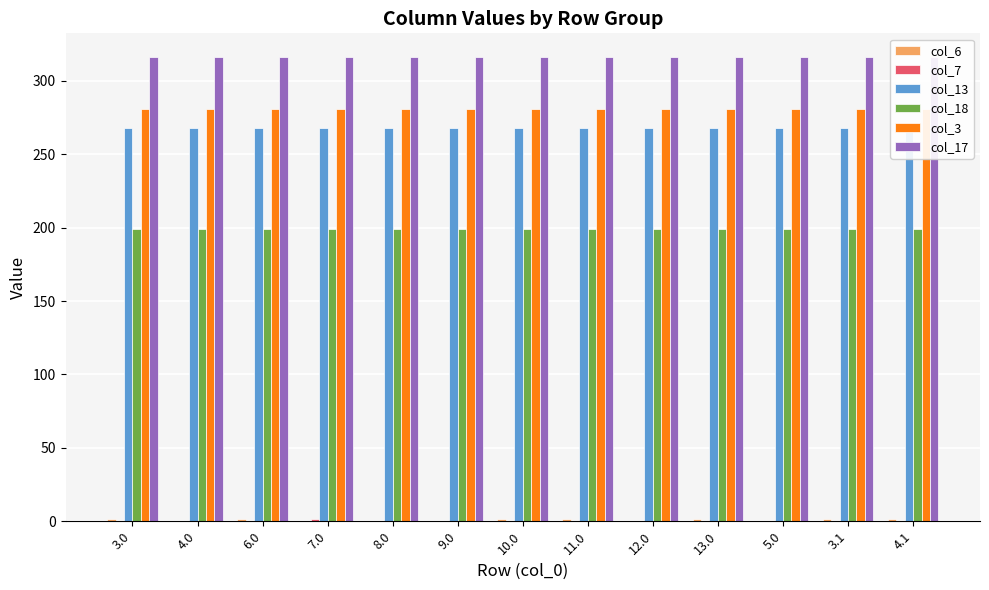

List the series in order of their peak value, lowest first.

col_6, col_7, col_18, col_13, col_3, col_17